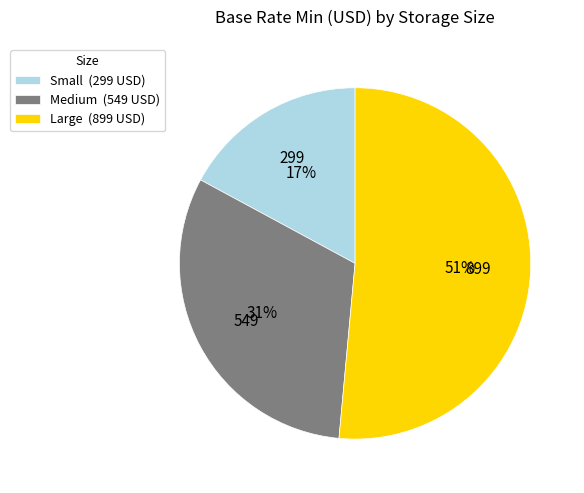

Between Small and Large, which is larger?

Large